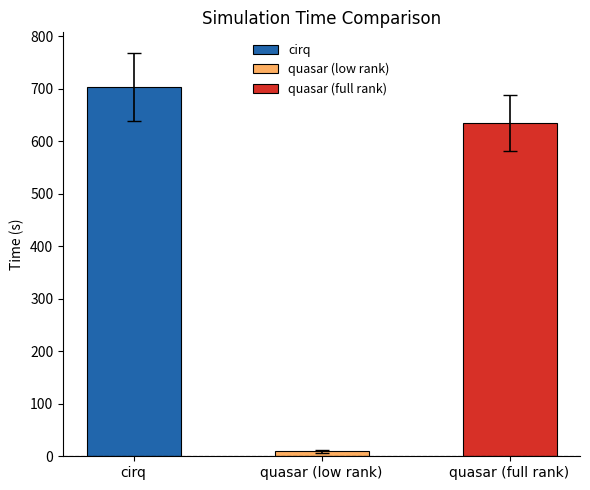

Reading left to right, transcribe all the data shown in this chart.

cirq=703.6	quasar (low rank)=9.3	quasar (full rank)=634.4